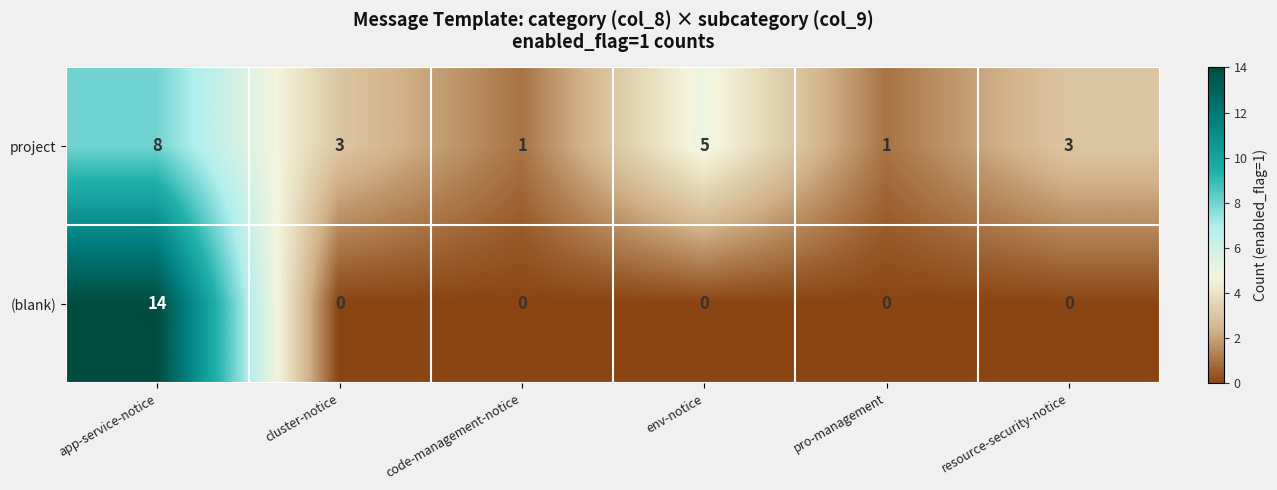

Where does the project series first go above 3?

app-service-notice